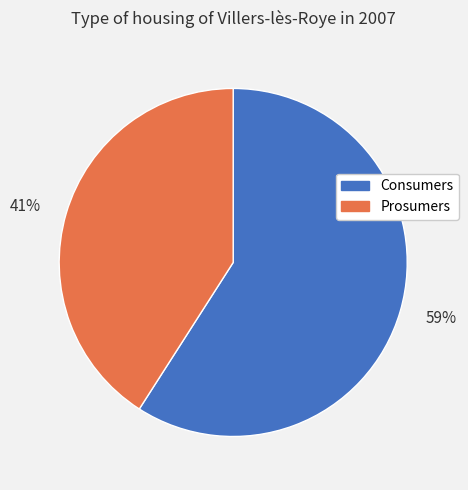

Which category has the smallest portion of the pie?

Prosumers